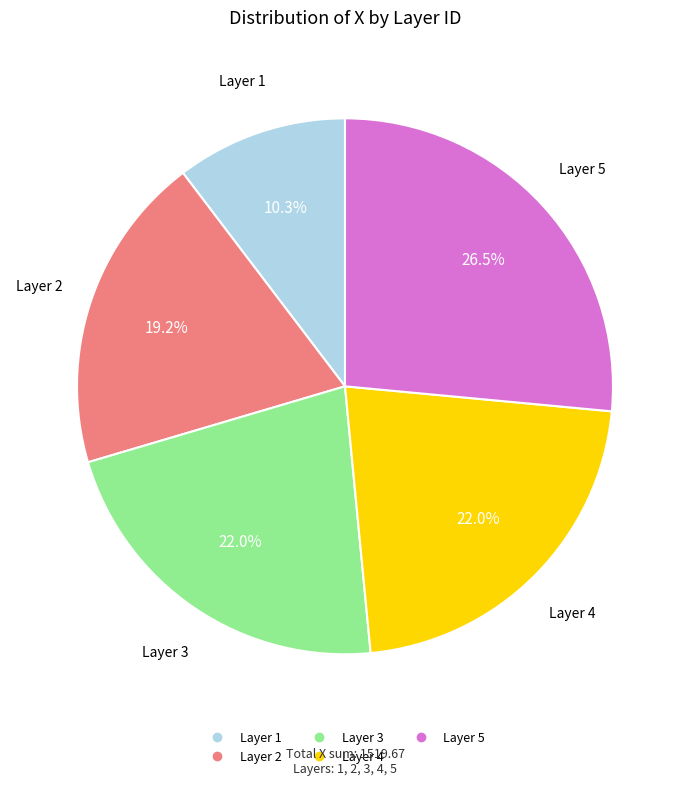

Is there a majority slice in this chart?

No